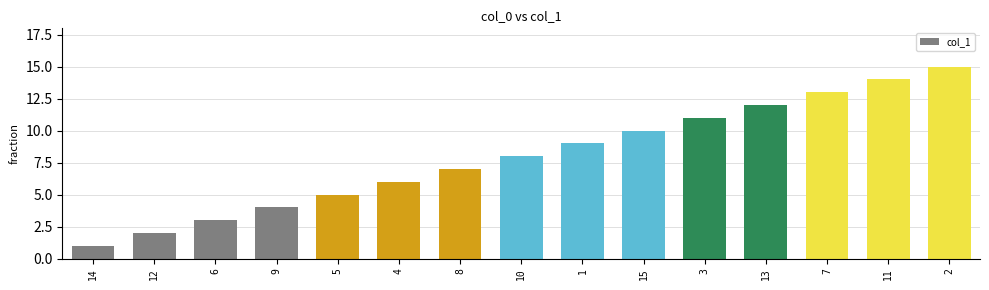

What position from the left is 11?

14